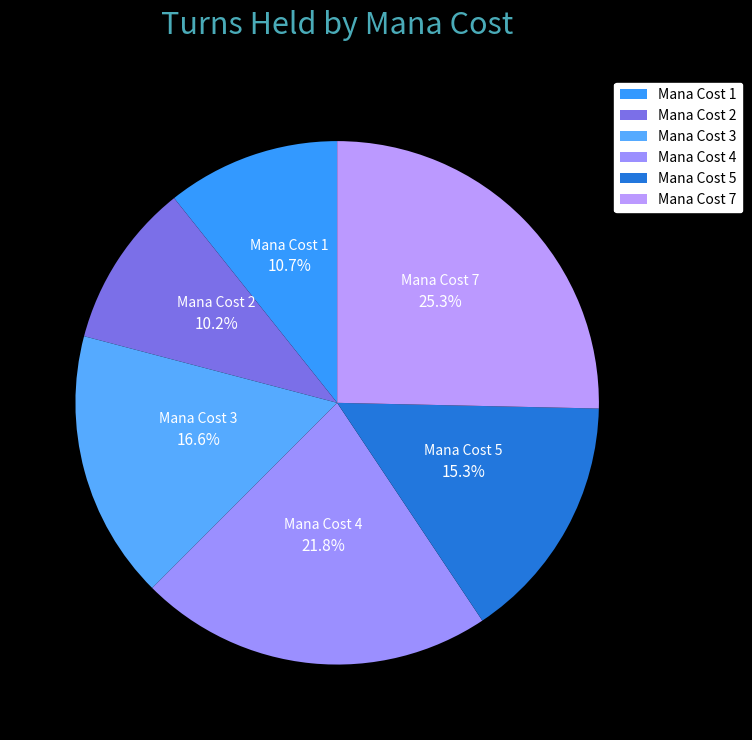

Which slice is the largest?

Mana Cost 7